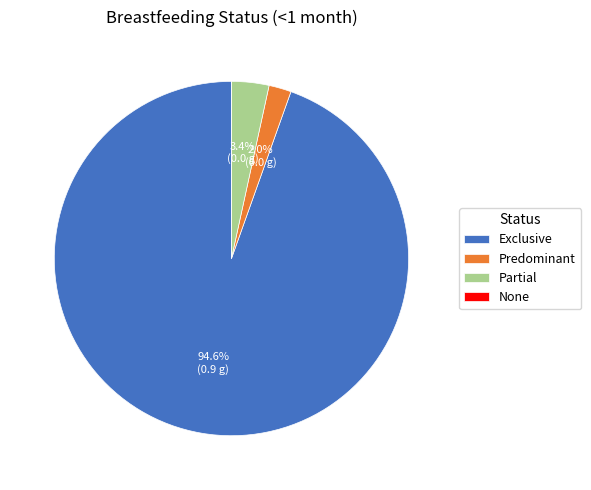

What percentage is NOT represented by Predominant?

98.0%